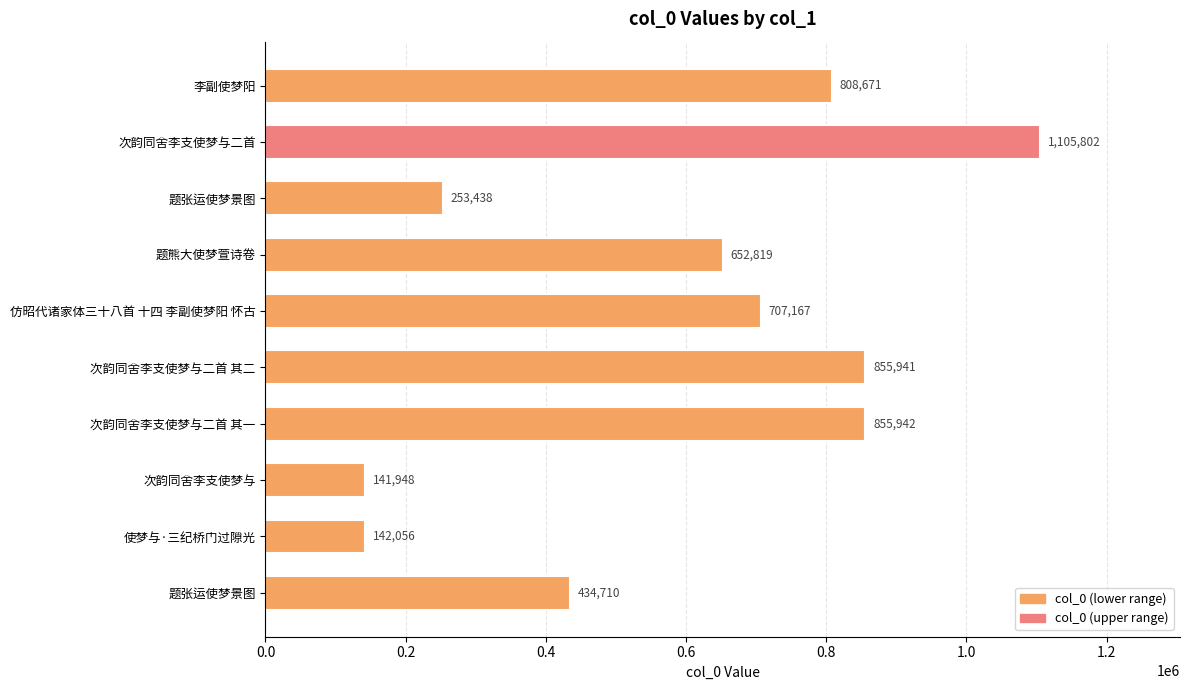

How many data points are less than 707167?

5